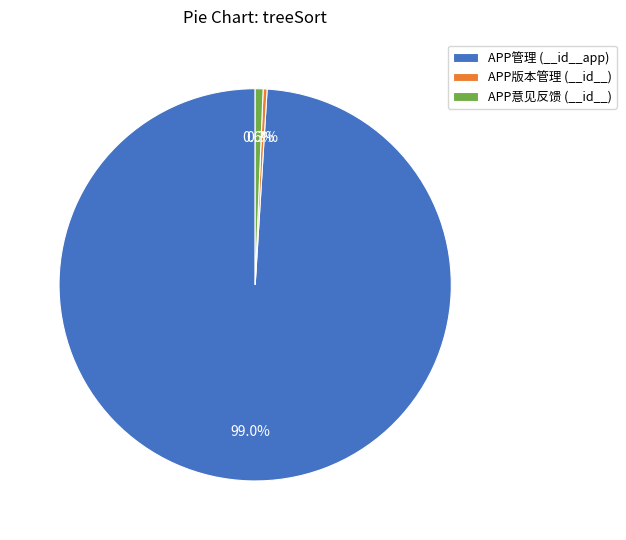

Between APP意见反馈 (__id__) and APP管理 (__id__app), which is larger?

APP管理 (__id__app)